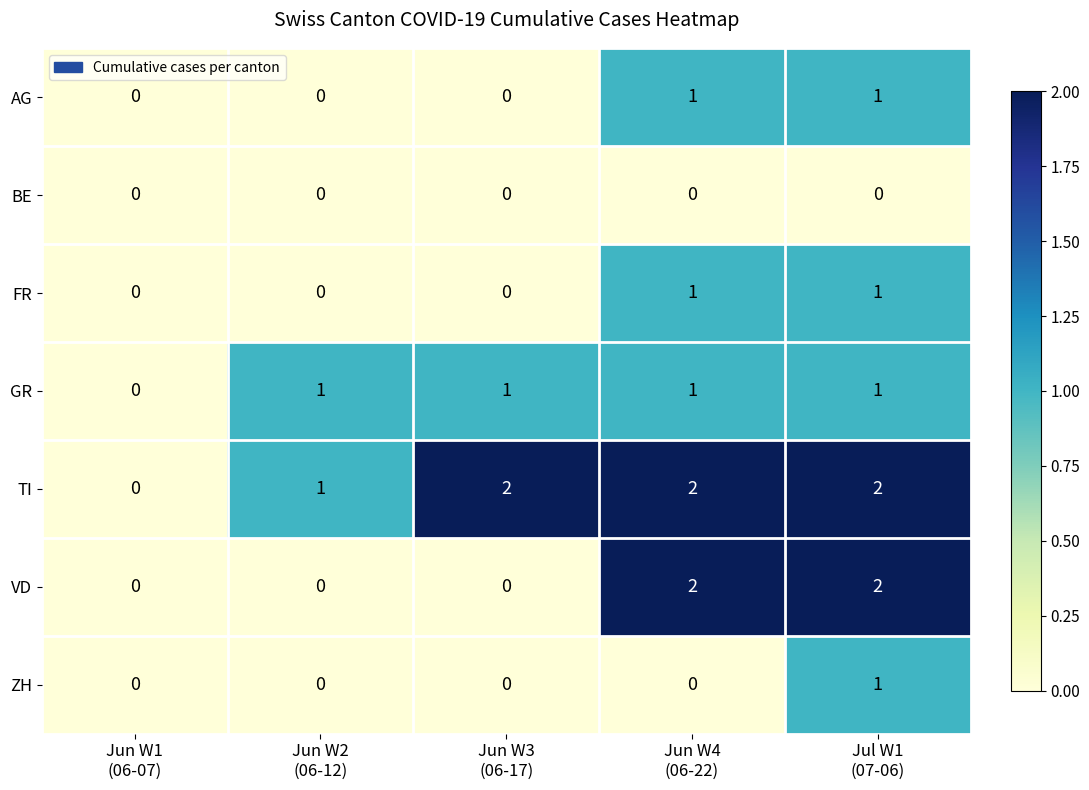

Which series has the largest total across all categories?

TI